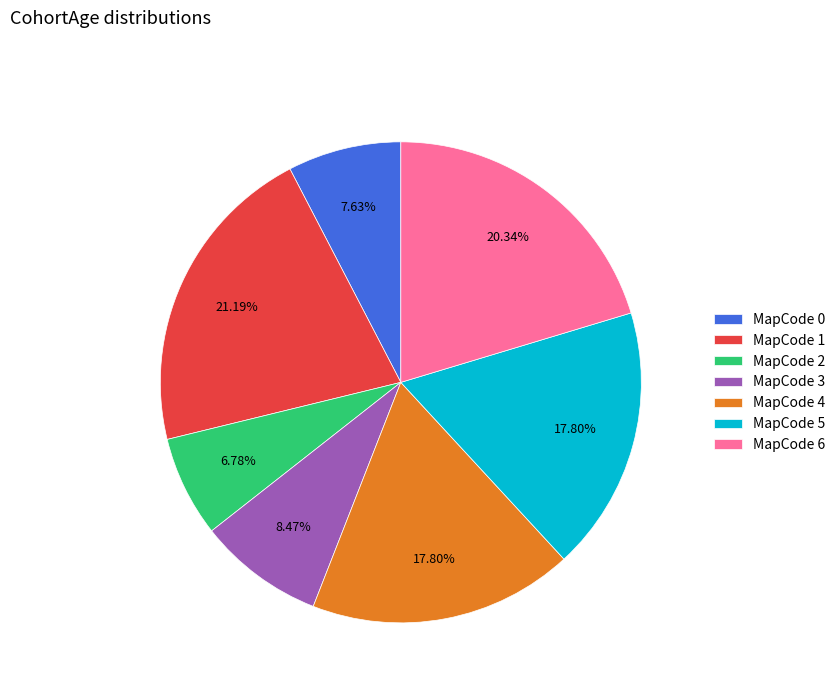

What is the ratio of the value at MapCode 4 to the value at MapCode 1?

0.8